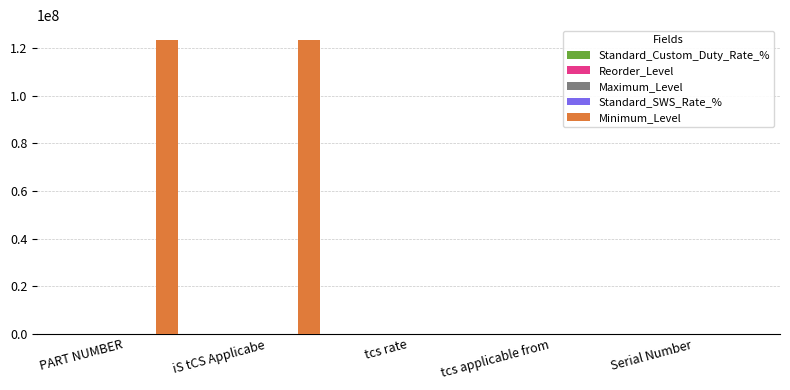

Which series has the largest total across all categories?

Minimum_Level